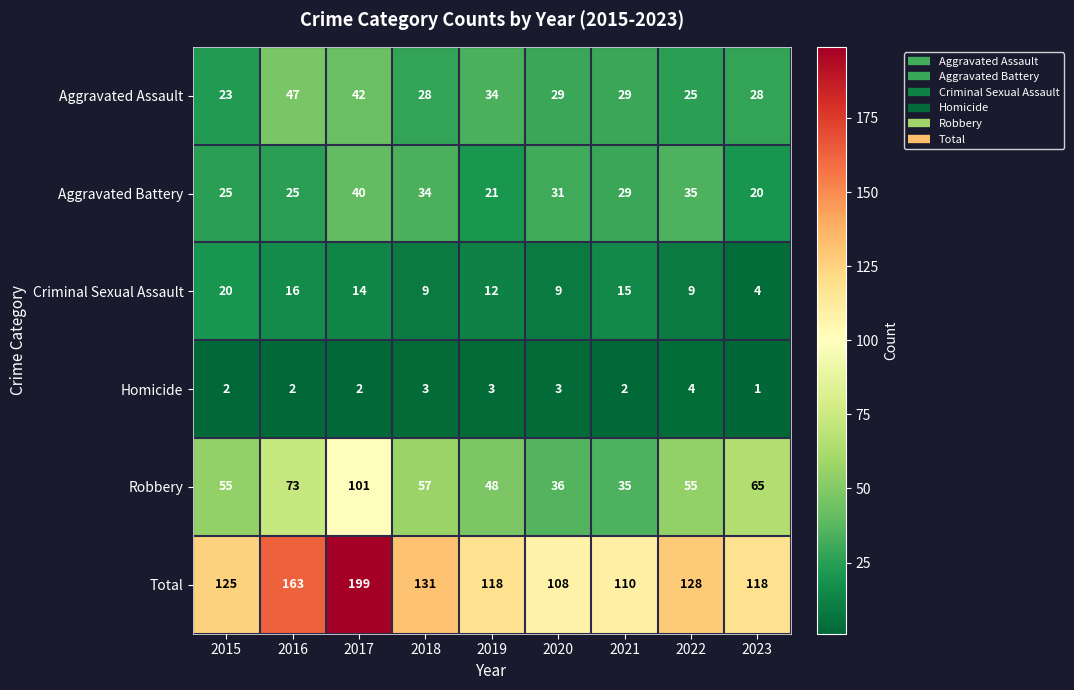

Count the number of data series in this chart.

6